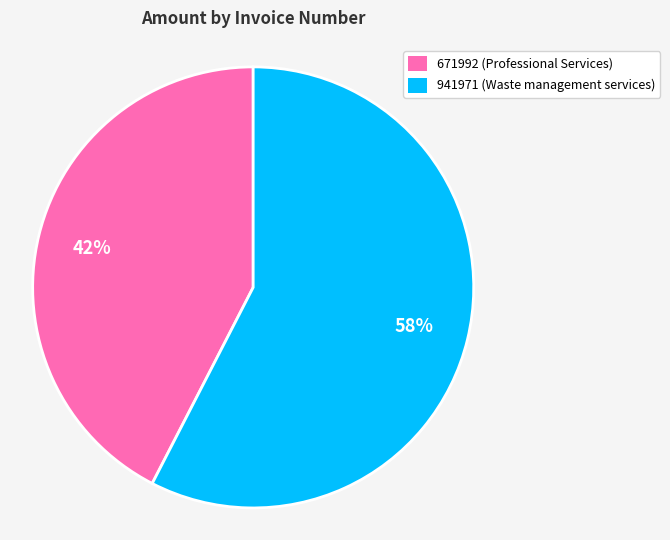

Do 671992 and 941971 together represent more than half of the pie?

Yes